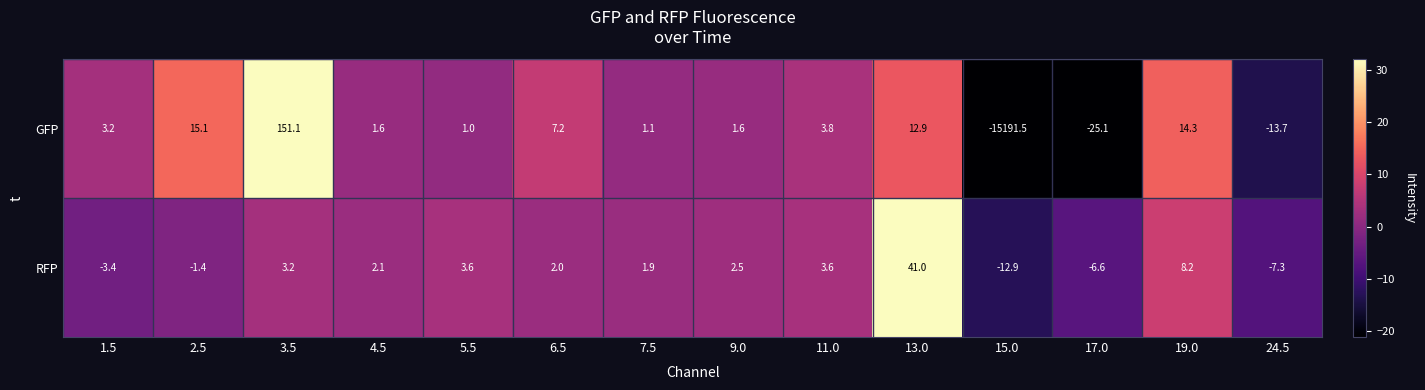

Which series has the widest spread of values?

GFP